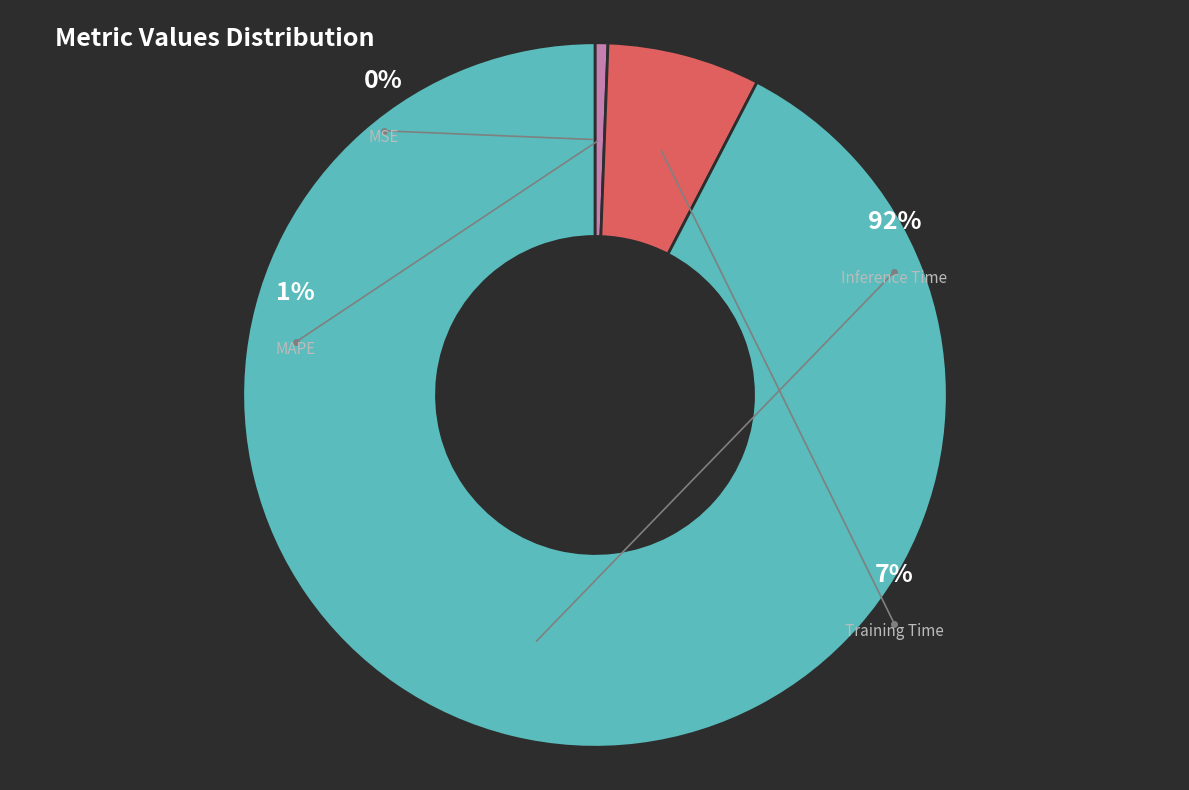

To the nearest percent, what is the difference between the largest and smallest slice percentages?

92%